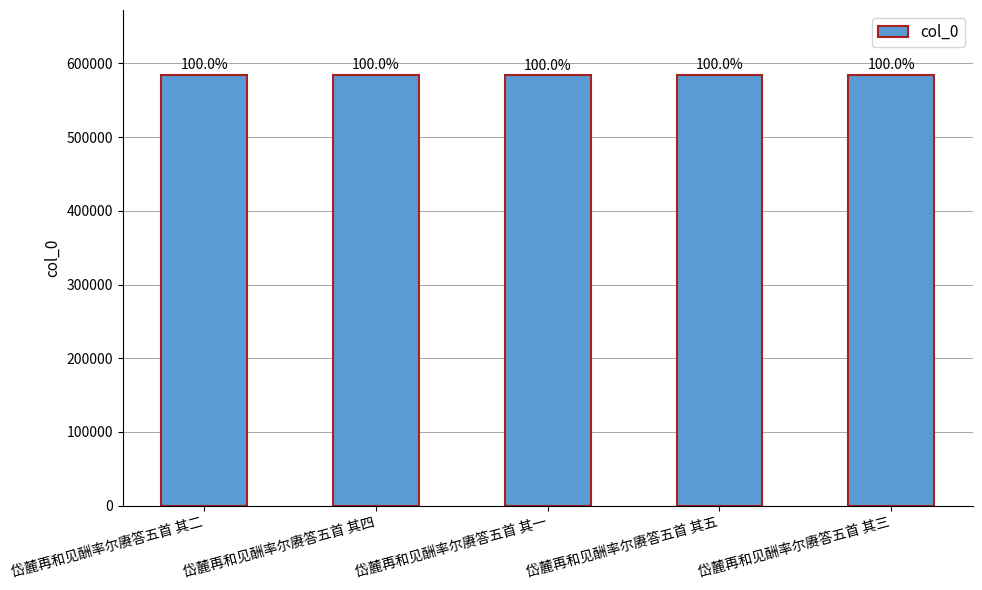

How many bars are there in total?

5